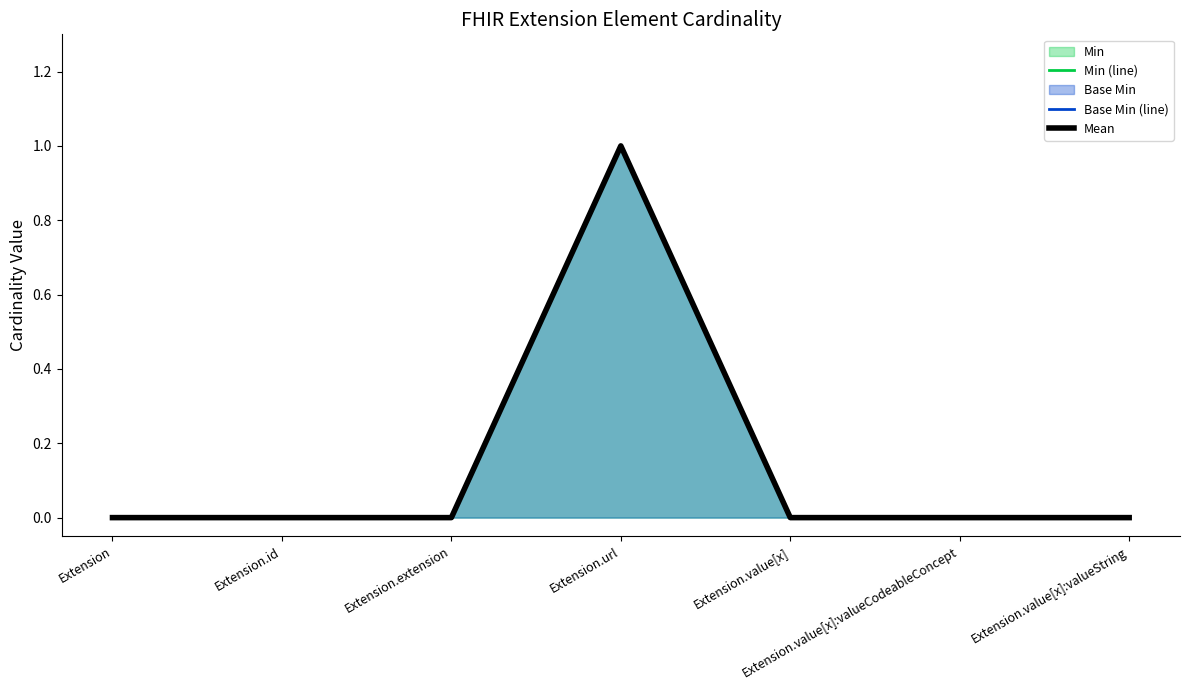

Reading left to right, extract all data points from this chart.

Min (line): Extension=0	Extension.id=0	Extension.extension=0	Extension.url=1	Extension.value[x]=0	Extension.value[x]:valueCodeableConcept=0	Extension.value[x]:valueString=0
Base Min (line): Extension=0	Extension.id=0	Extension.extension=0	Extension.url=1	Extension.value[x]=0	Extension.value[x]:valueCodeableConcept=0	Extension.value[x]:valueString=0
Mean: Extension=0	Extension.id=0	Extension.extension=0	Extension.url=1	Extension.value[x]=0	Extension.value[x]:valueCodeableConcept=0	Extension.value[x]:valueString=0